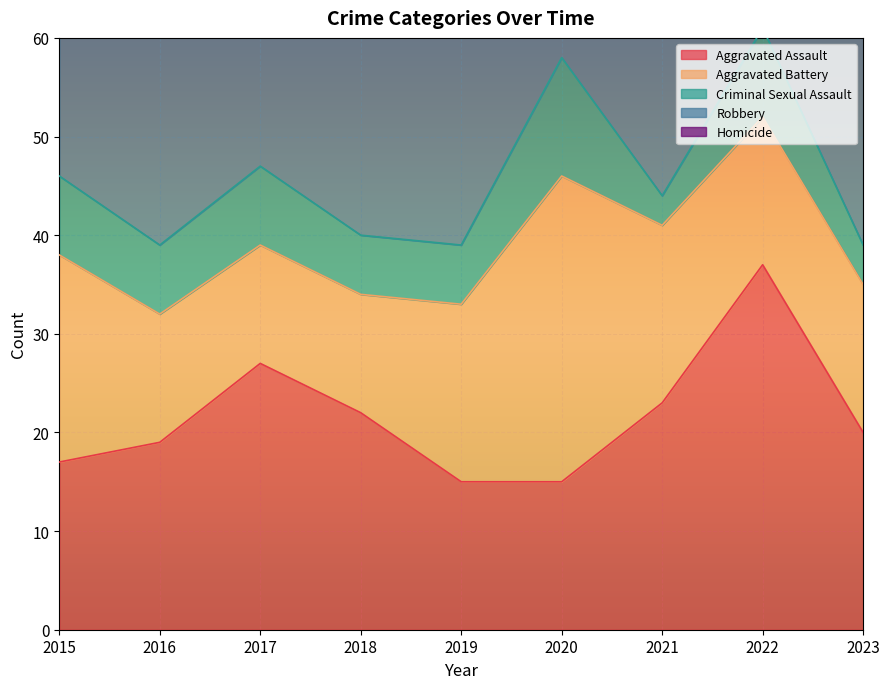

Where does the Criminal Sexual Assault series first go above 7?

2015